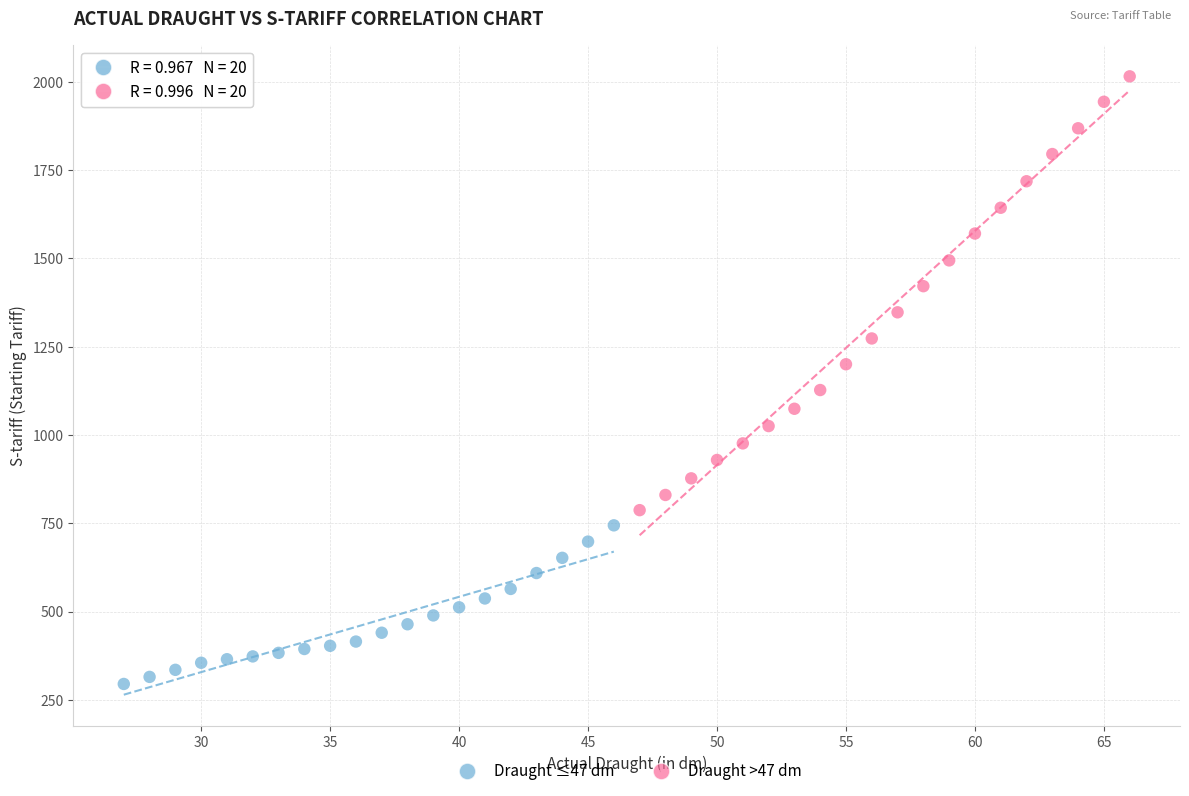

Which series has the widest spread of Y values?

Draught >47 dm